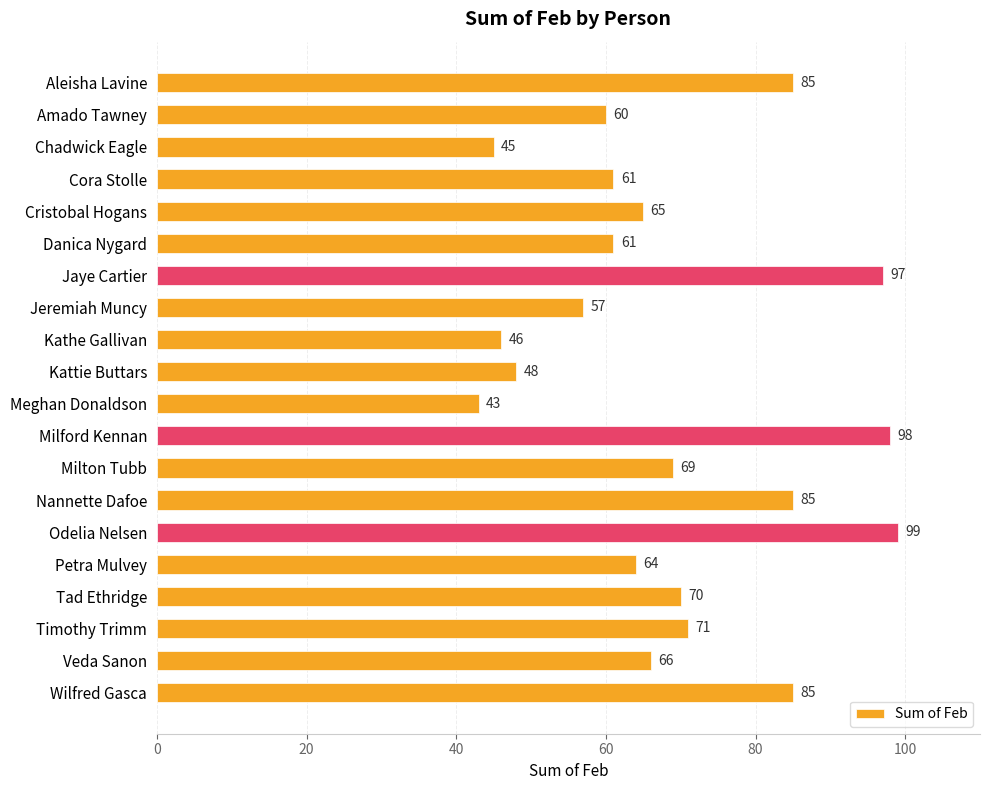

Does the chart contain stacked bars?

No